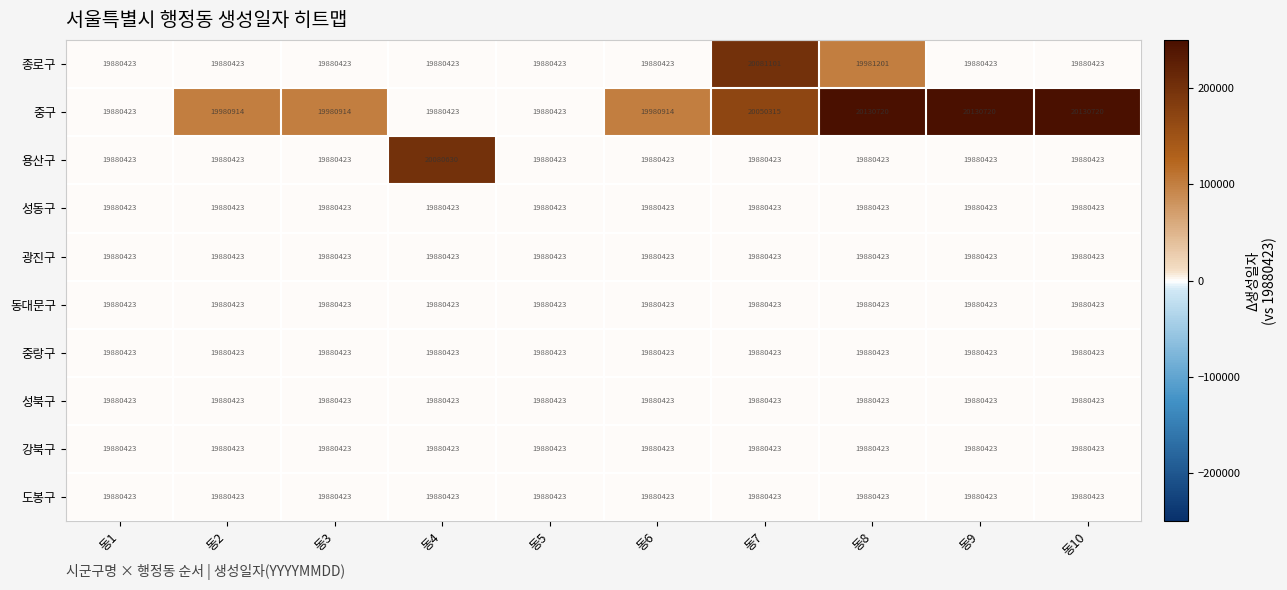

What is the spread (max minus min) of values at 동4?

200207